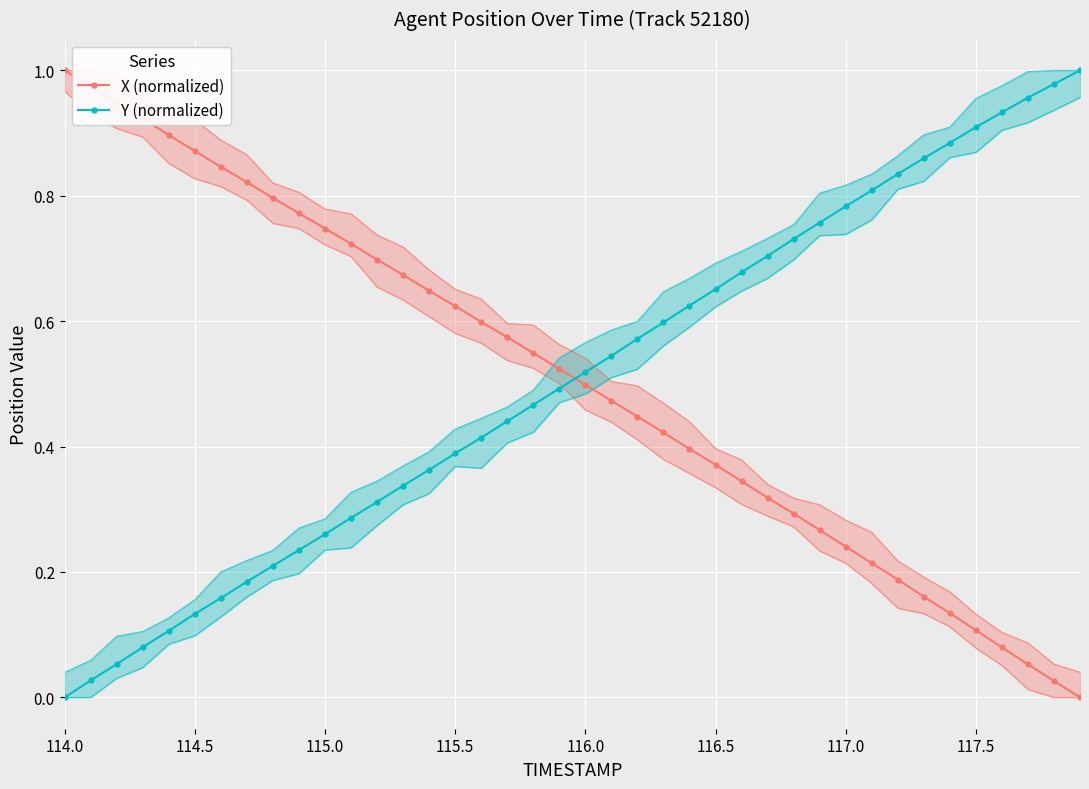

How many values in Y (normalized) are above zero?

39